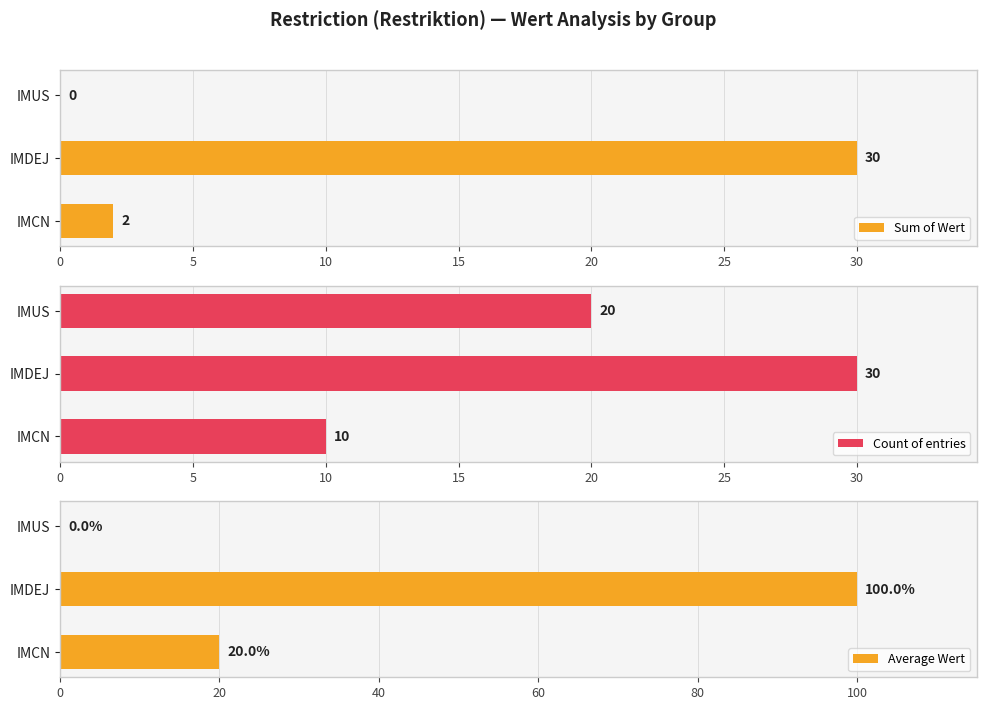

Is it true that Sum of Wert equals 2 at IMCN?

True